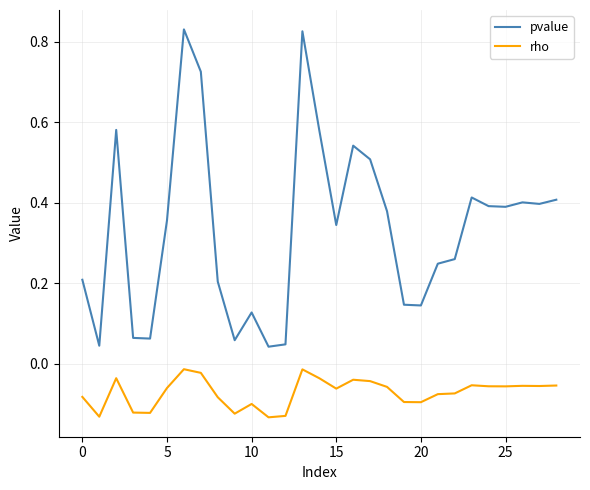

How many series are shown in this chart?

2